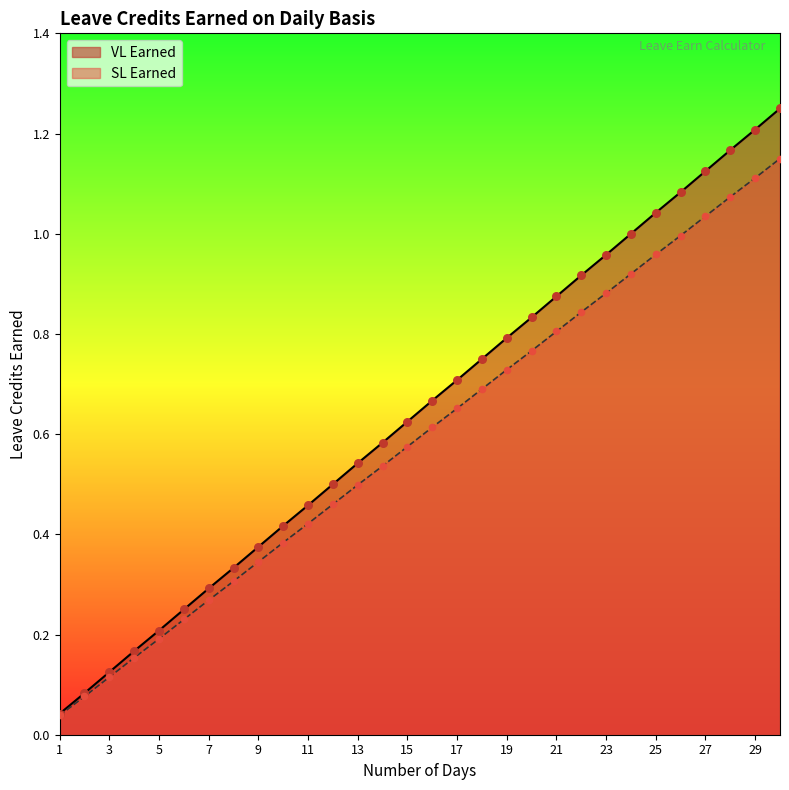

Is the value of VL Earned at 29 greater than the value of SL Earned at 29?

Yes